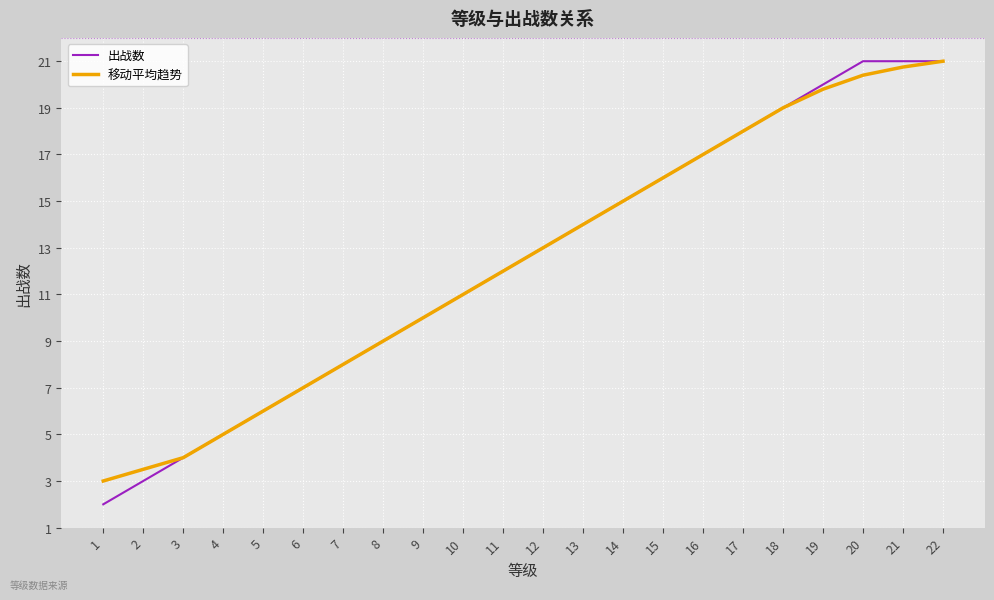

Reading left to right, extract all data points from this chart.

出战数: 1=2.0	2=3.0	3=4.0	4=5.0	5=6.0	6=7.0	7=8.0	8=9.0	9=10.0	10=11.0	11=12.0	12=13.0	13=14.0	14=15.0	15=16.0	16=17.0	17=18.0	18=19.0	19=20.0	20=21.0	21=21.0	22=21.0
移动平均趋势: 1=3.0	2=3.5	3=4.0	4=5.0	5=6.0	6=7.0	7=8.0	8=9.0	9=10.0	10=11.0	11=12.0	12=13.0	13=14.0	14=15.0	15=16.0	16=17.0	17=18.0	18=19.0	19=19.8	20=20.4	21=20.8	22=21.0